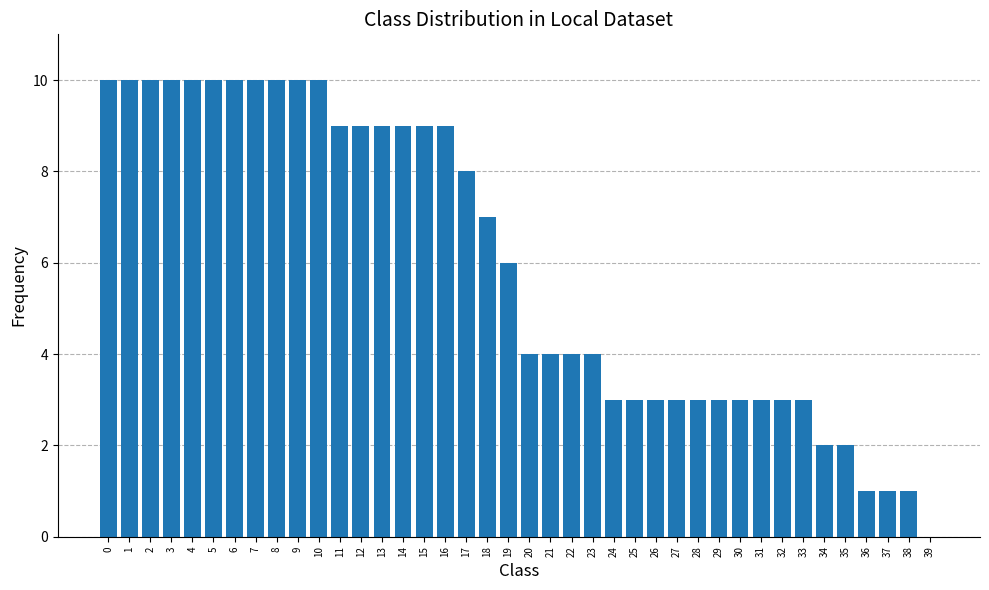

Count the values in the range 3 to 10.

34